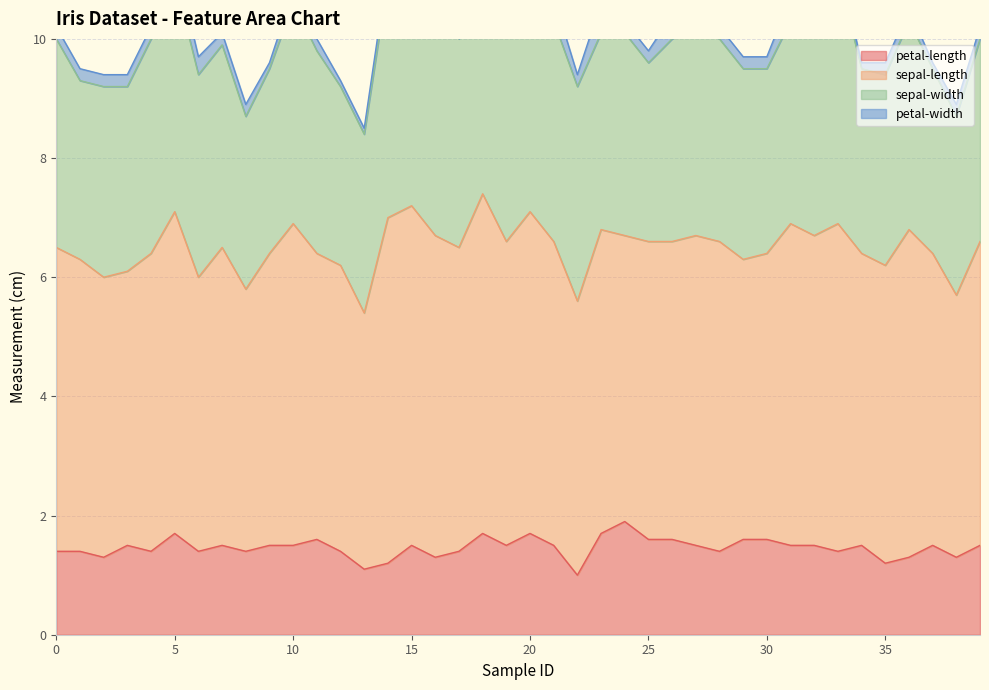

Rank the series by their maximum value, from lowest to highest.

petal-width, petal-length, sepal-width, sepal-length